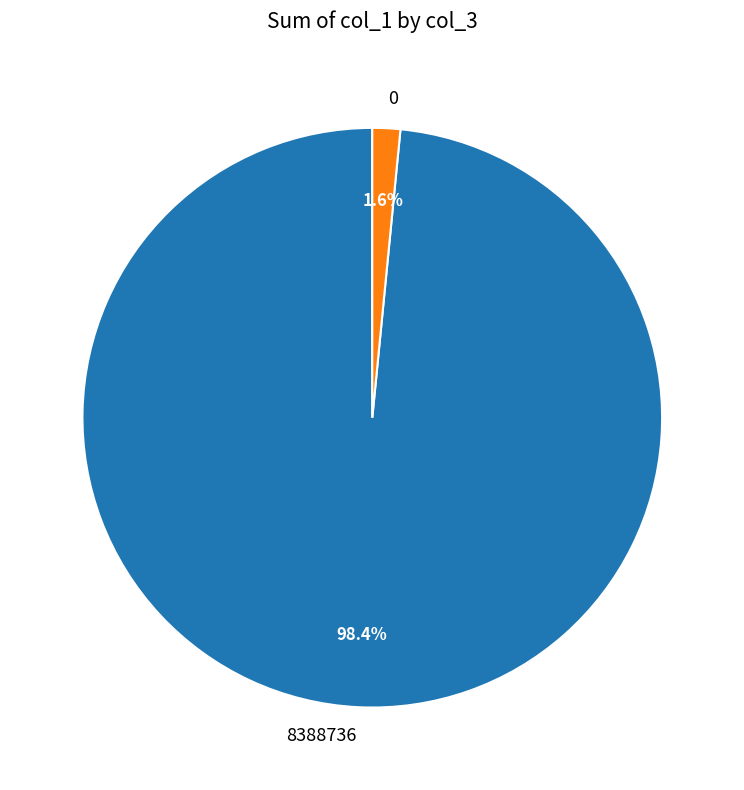

Which slice is the largest?

8388736